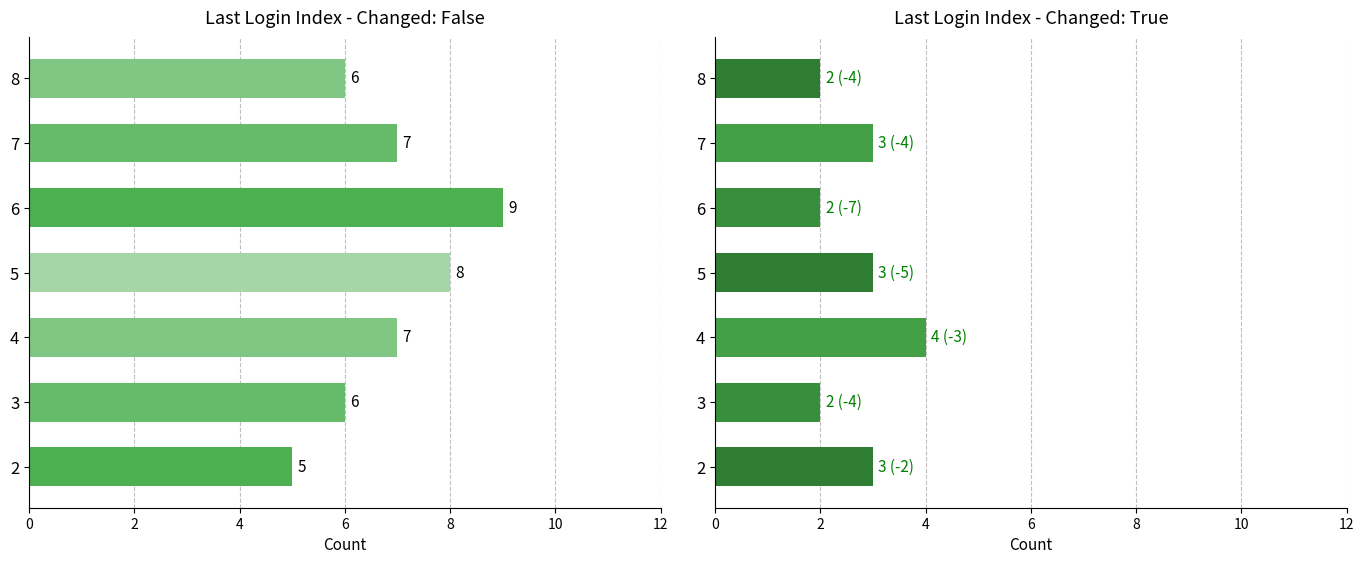

Between 2 and 4, which is larger?

4